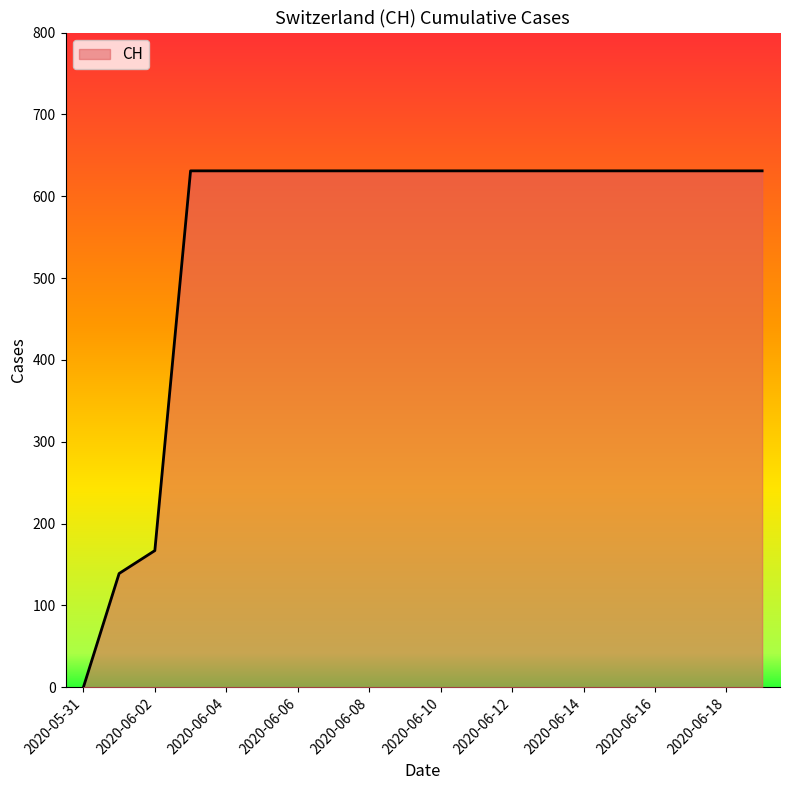

What is the difference between the maximum and minimum values?

631